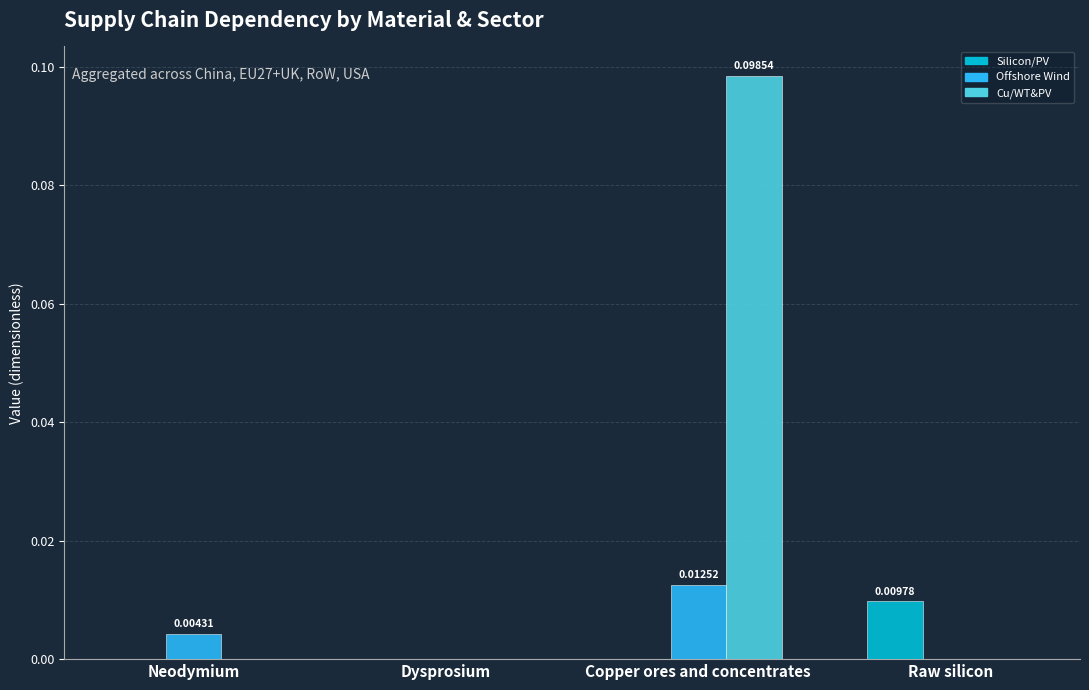

At which category is the sum across all series the highest?

Copper ores and concentrates